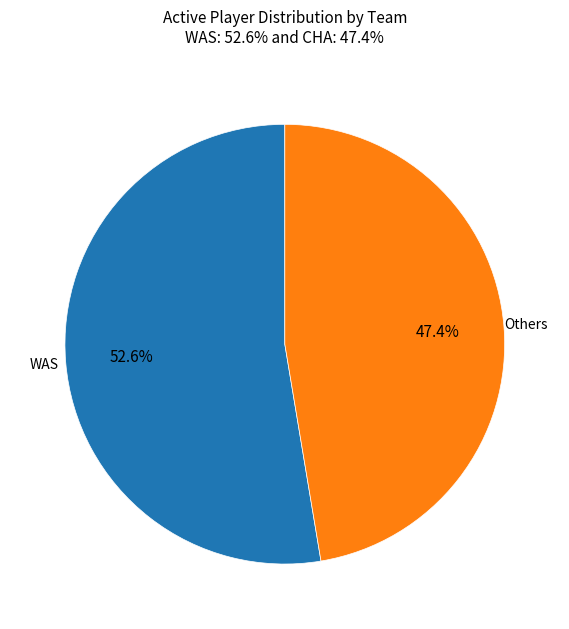

Approximately how many times larger is the value at Others compared to WAS?

0.9